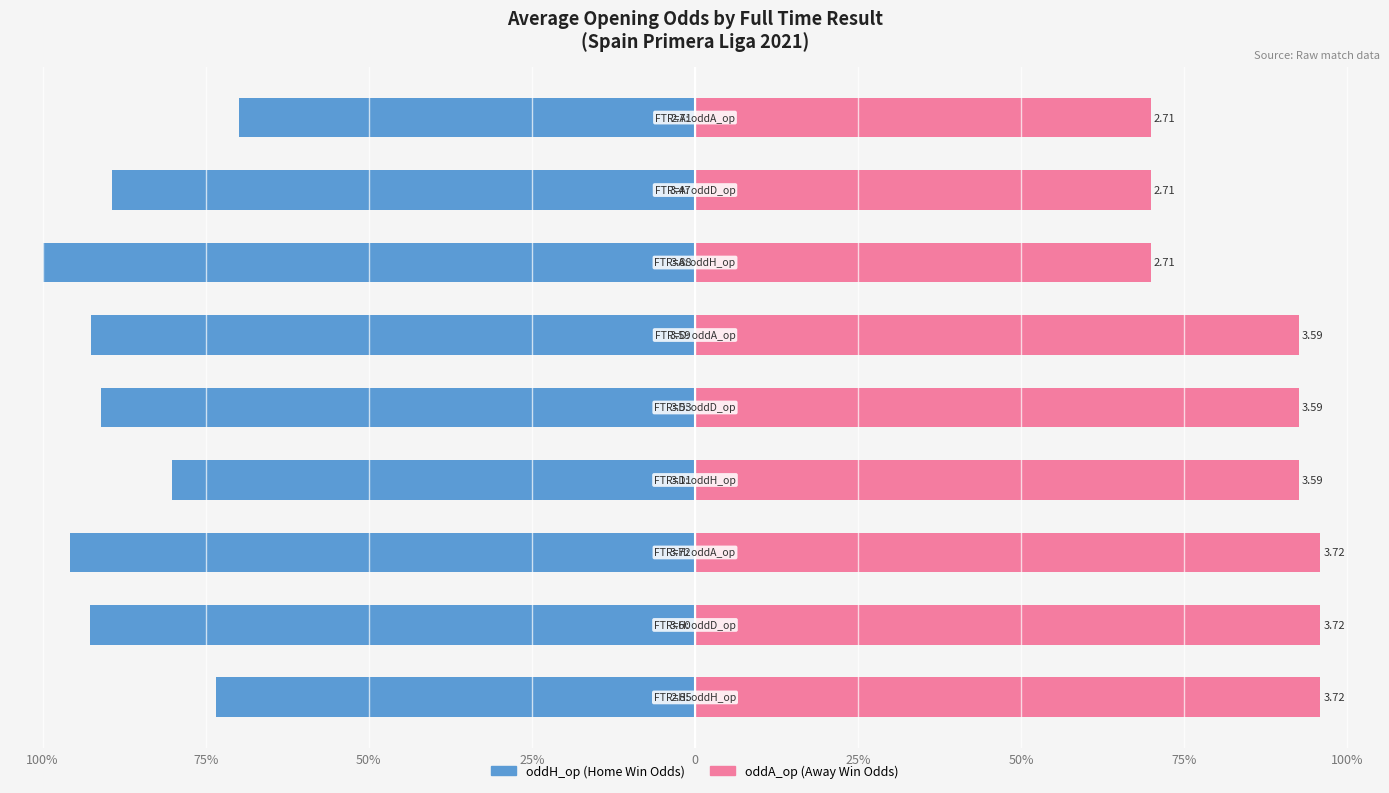

Between 25% and 100%, which series saw the biggest shift?

oddH_op